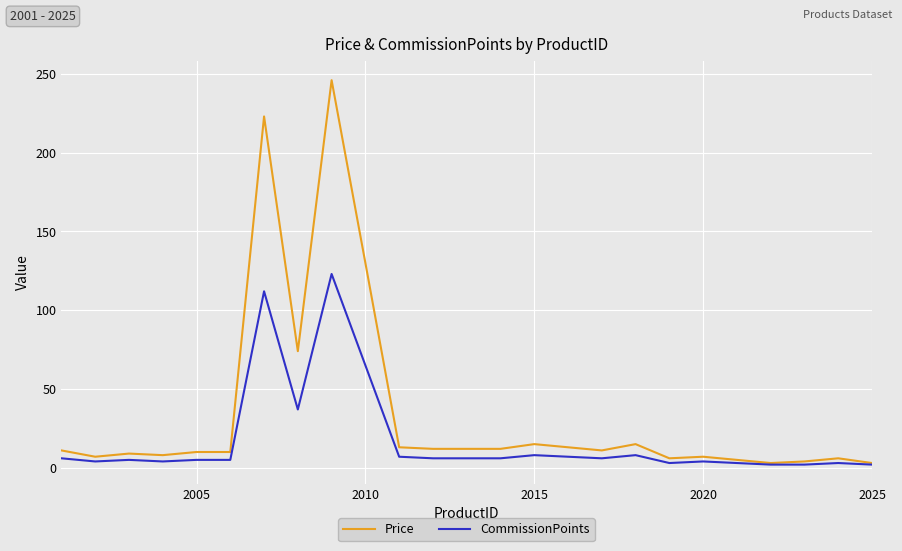

What is the maximum value shown in the chart?

246